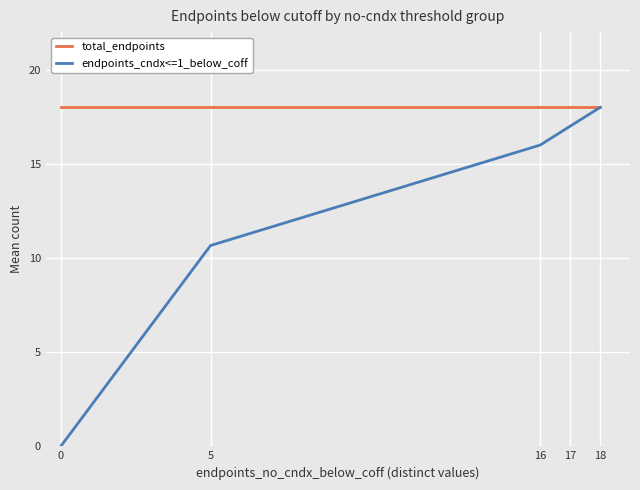

What is the sum of the endpoints_cndx<=1_below_coff values at 18 and 0?

18.0